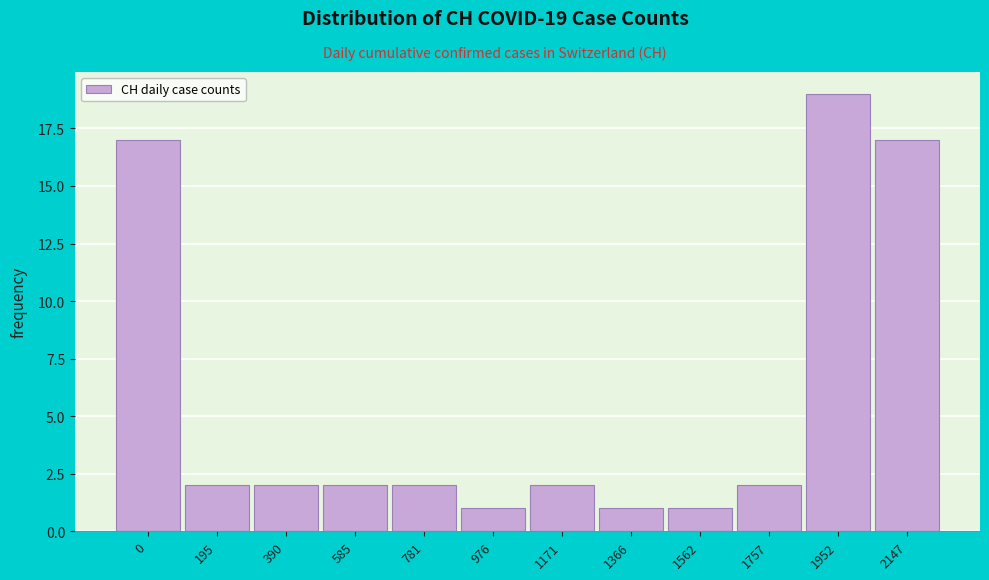

Reading left to right, what are all the values shown in this chart?

0=17	195=2	390=2	585=2	781=2	976=1	1171=2	1366=1	1562=1	1757=2	1952=19	2147=17